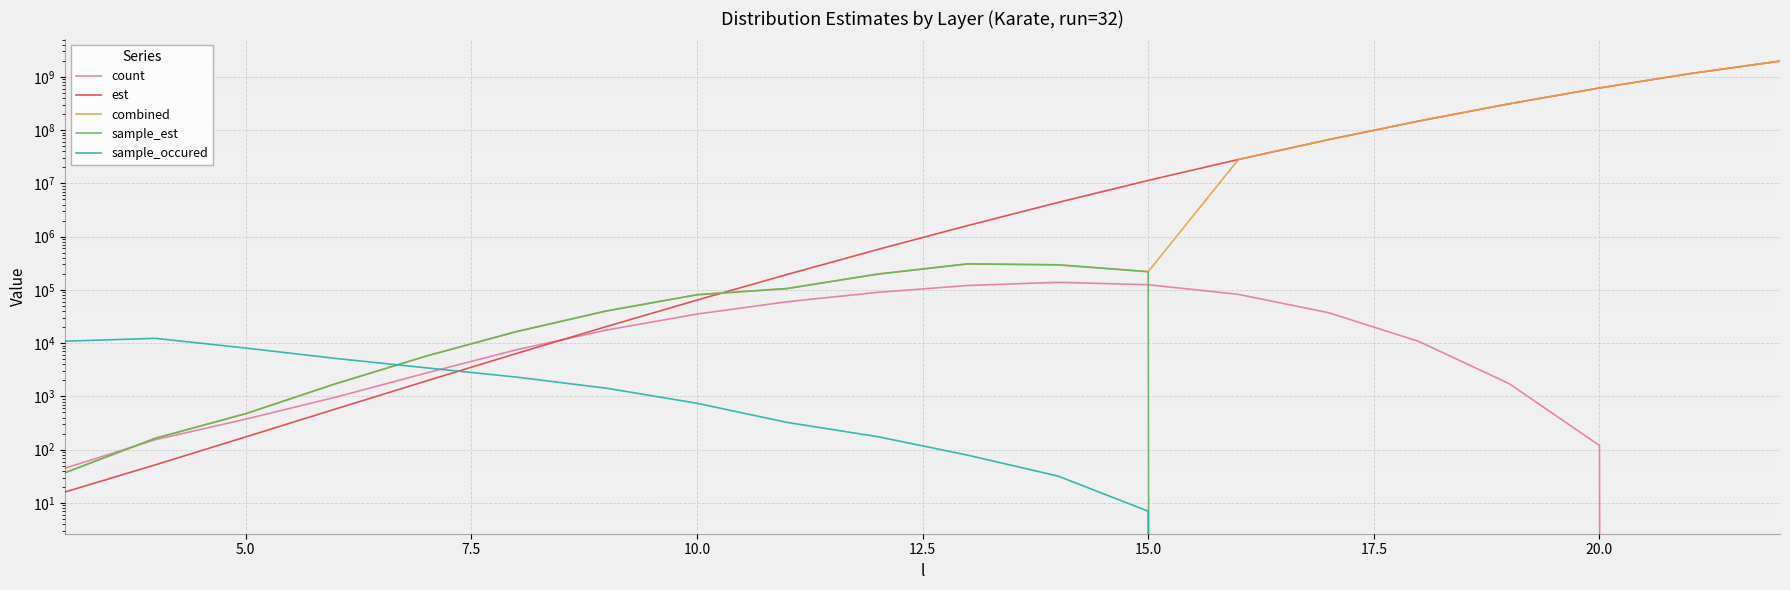

Reading right to left, extract all data points from this chart.

count: 0.0	0.0	120.0	1733.0	10751.0	37264.0	82339.0	125021.0	138689.0	120823.0	89849.0	59890.0	35127.0	17625.0	7507.0	2746.0	969.0	374.0	154.0	45.0
est: 1973664251.8	1143935577.9	617065249.2	311447237.8	147779385.1	66199815.1	28104862.7	11348144.3	4372464.9	1612723.8	571172.0	194848.3	64231.2	20532.0	6389.7	1945.2	583.0	173.5	52.0	16.1
combined: 1973664251.8	1143935577.9	617065249.2	311447237.8	147779385.1	66199815.1	28104862.7	219703.1	295370.3	307704.9	197465.1	105997.8	80999.5	40276.5	16467.3	5714.1	1735.5	473.5	163.7	37.0
sample_est: 0.0	0.0	0.0	0.0	0.0	0.0	0.0	219703.1	295370.3	307704.9	197465.1	105997.8	80999.5	40276.5	16467.3	5714.1	1735.5	473.5	163.7	37.0
sample_occured: 0.0	0.0	0.0	0.0	0.0	0.0	0.0	7.0	32.0	79.0	176.0	325.0	745.0	1424.0	2305.0	3444.0	5165.0	8096.0	12313.0	10889.0